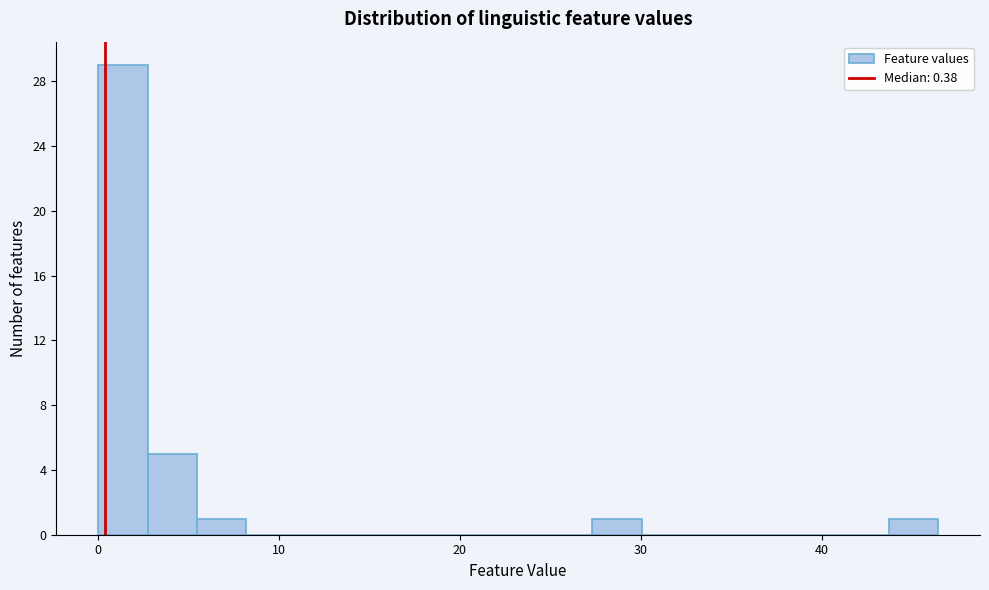

Around what value on the x-axis is the tallest bar? Give the approximate position of its centre, as read against the axis.

1